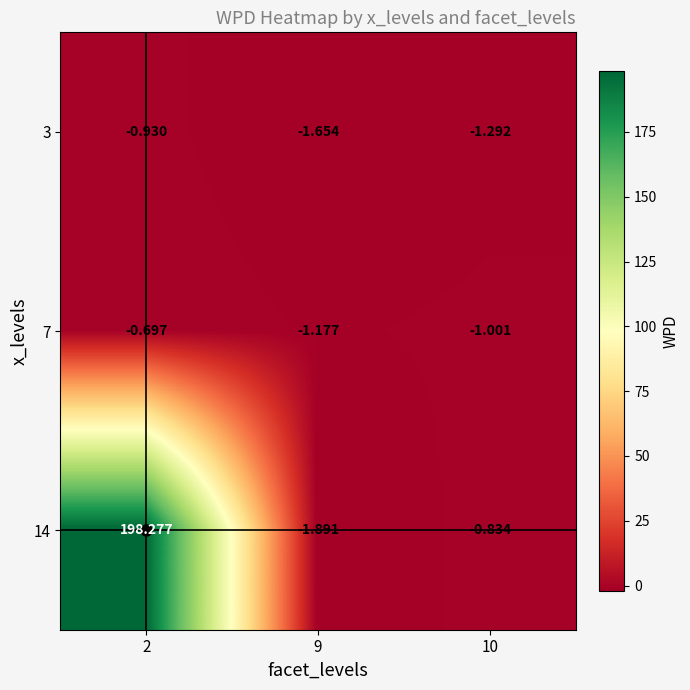

Which series has the widest spread of values?

14